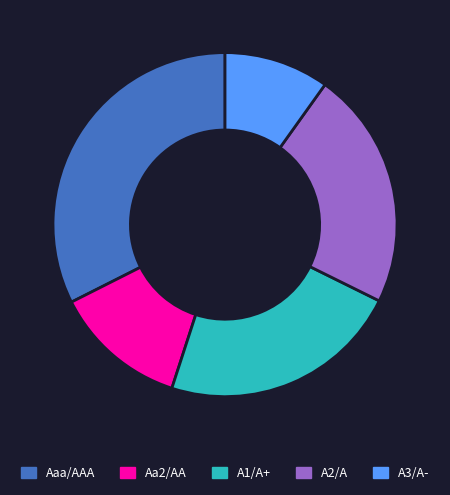

Does A3/A- represent more than half of the total?

No